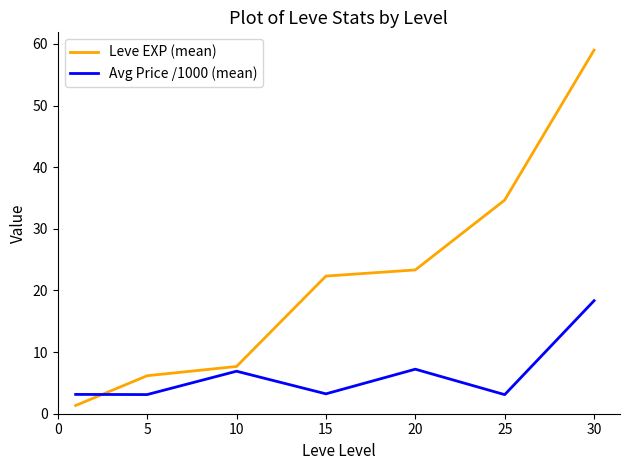

Rank the series by their average value, from lowest to highest.

Avg Price /1000 (mean), Leve EXP (mean)